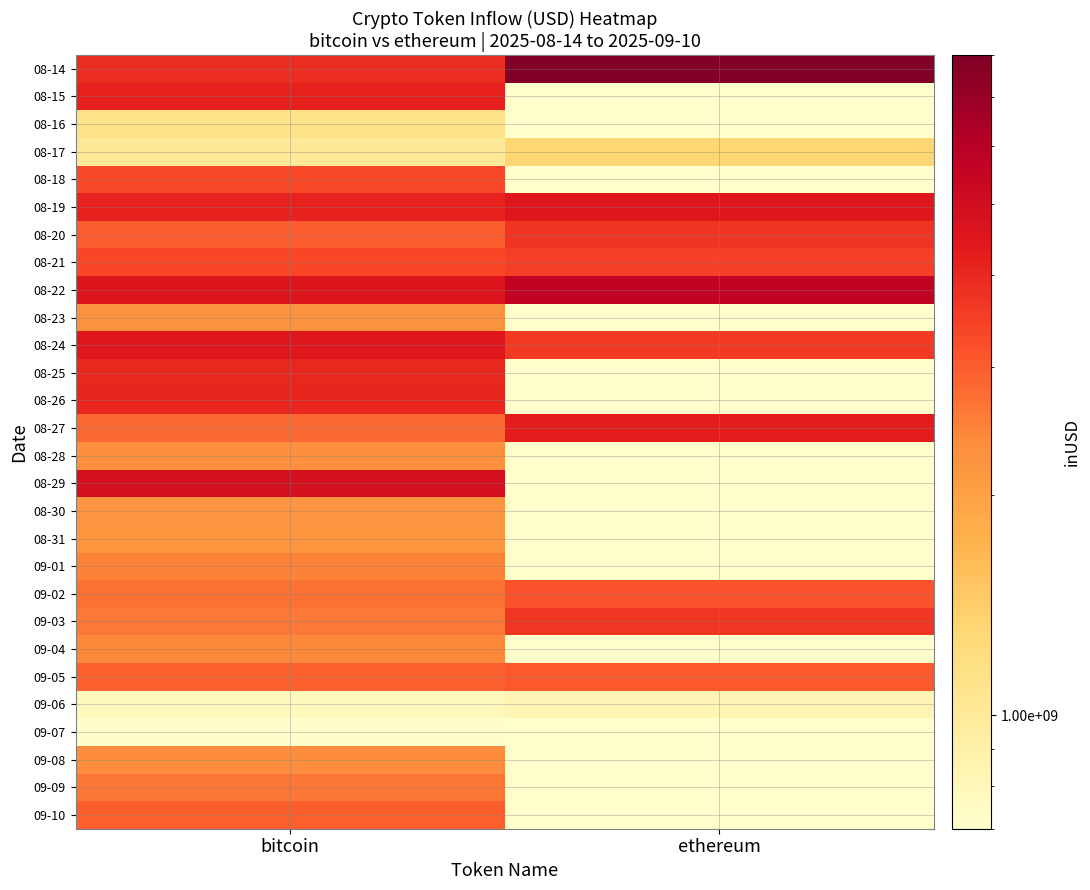

Count the number of data series in this chart.

28